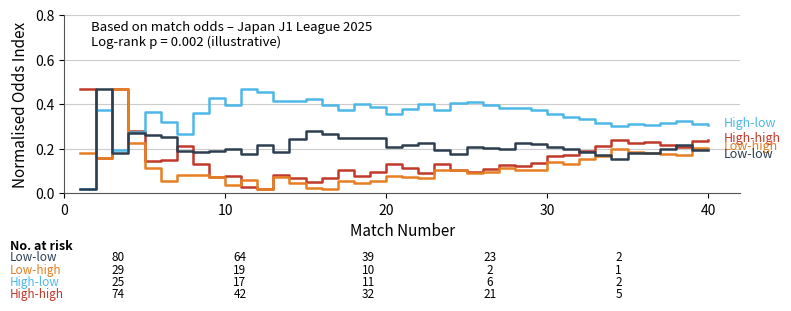

Does the chart have visible grid lines?

Yes